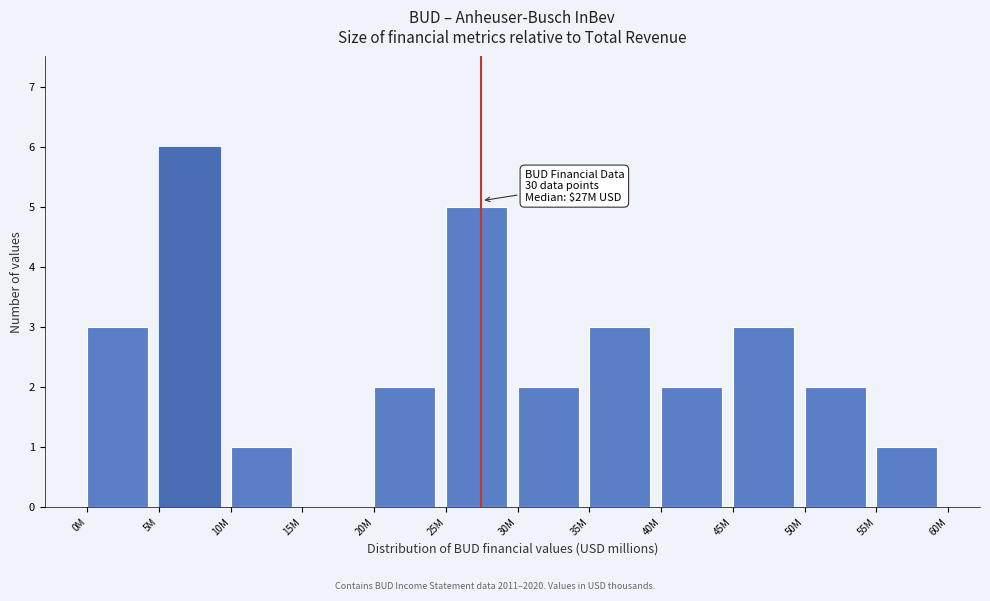

Reading left to right, what are all the values shown in this chart?

0M=3	5M=6	10M=1	15M=0	20M=2	25M=5	30M=2	35M=3	40M=2	45M=3	50M=2	55M=1